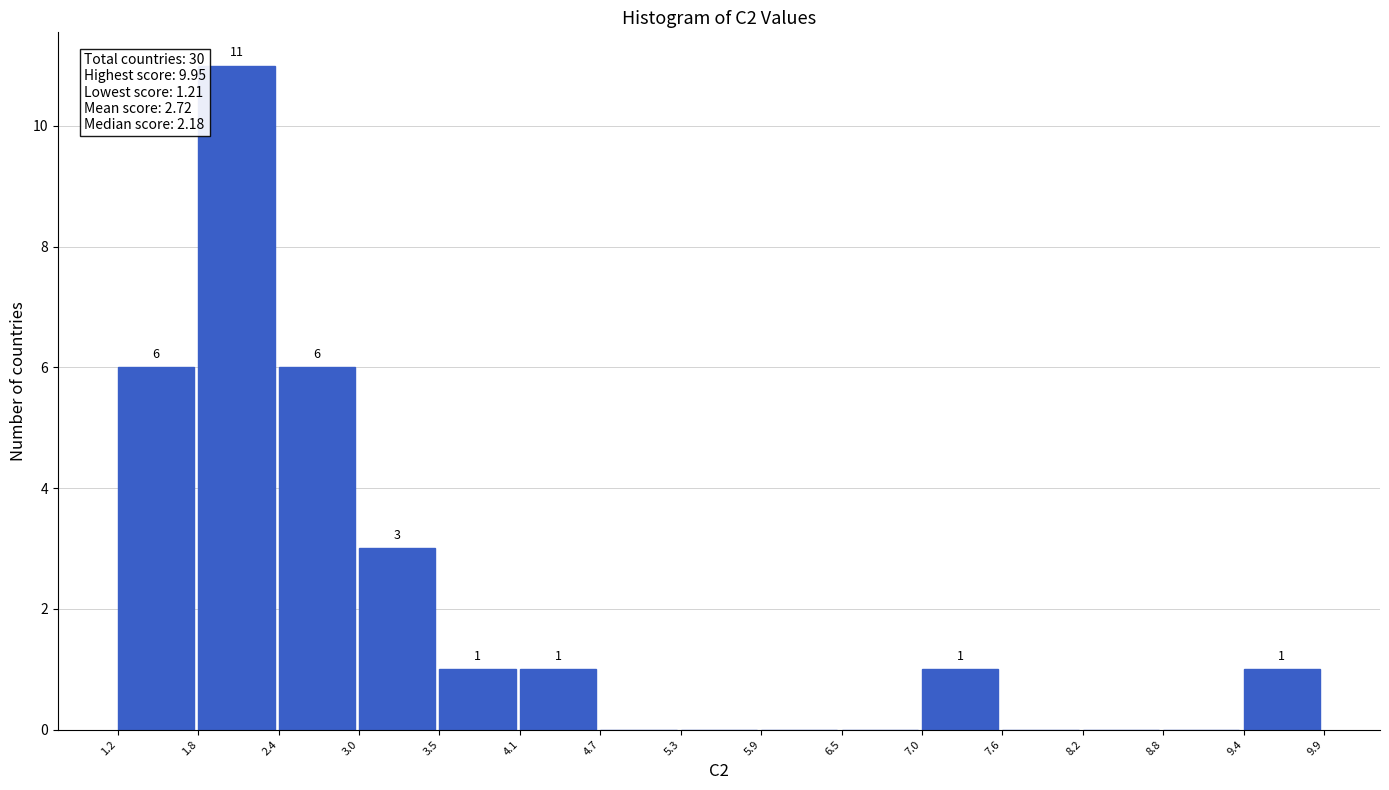

Over which range of the x-axis is the bar tallest?

1.8 to 2.4